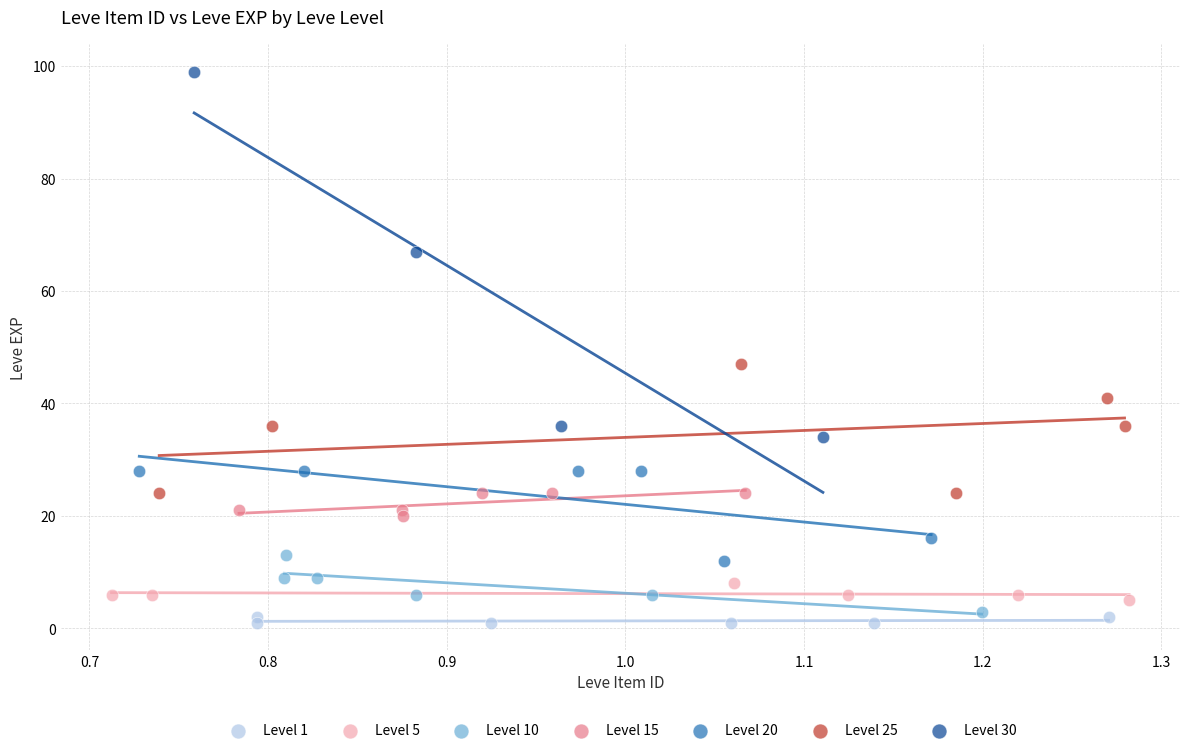

Which series contains the lowest Y value?

Level 1